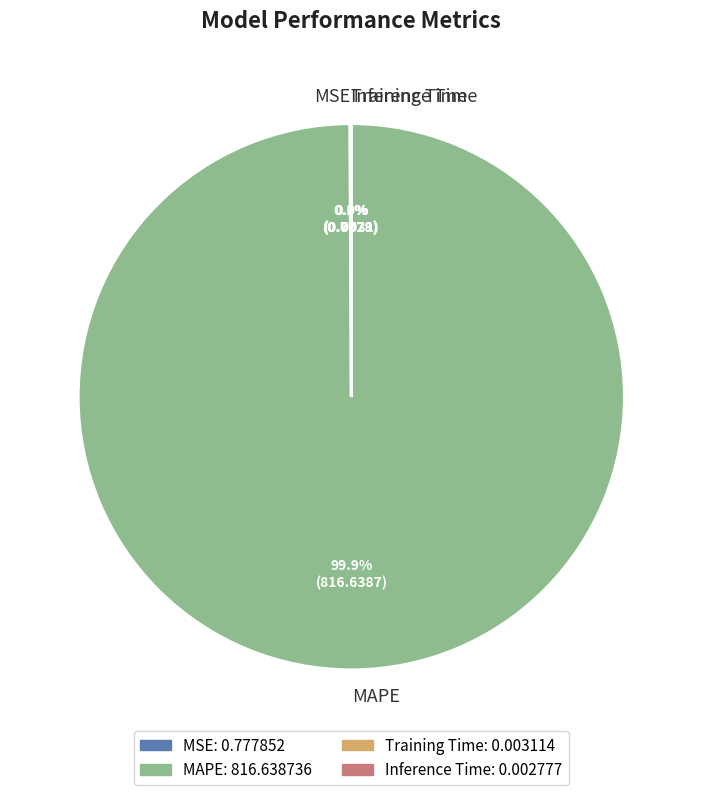

What is the largest slice in the pie chart?

MAPE